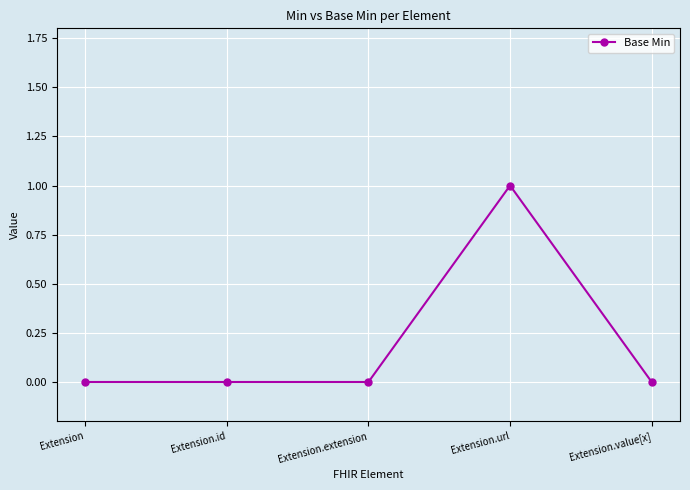

Which label corresponds to the largest value in the chart?

Extension.url